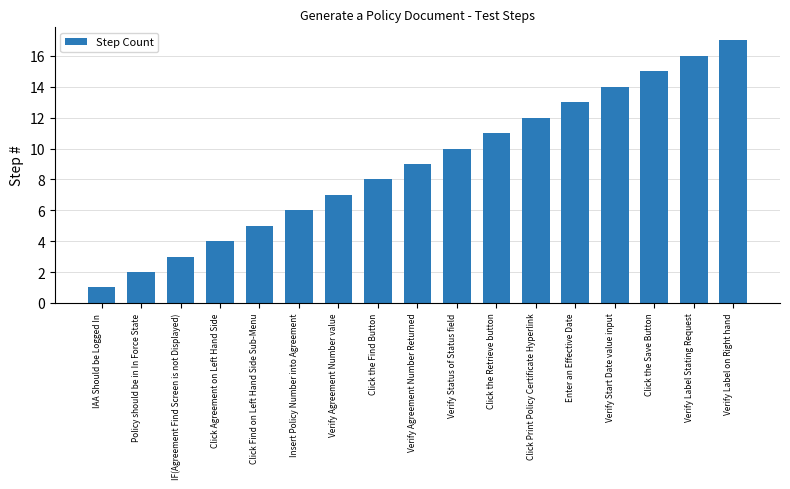

What is the label of the 10th bar from the right?

Click the Find Button